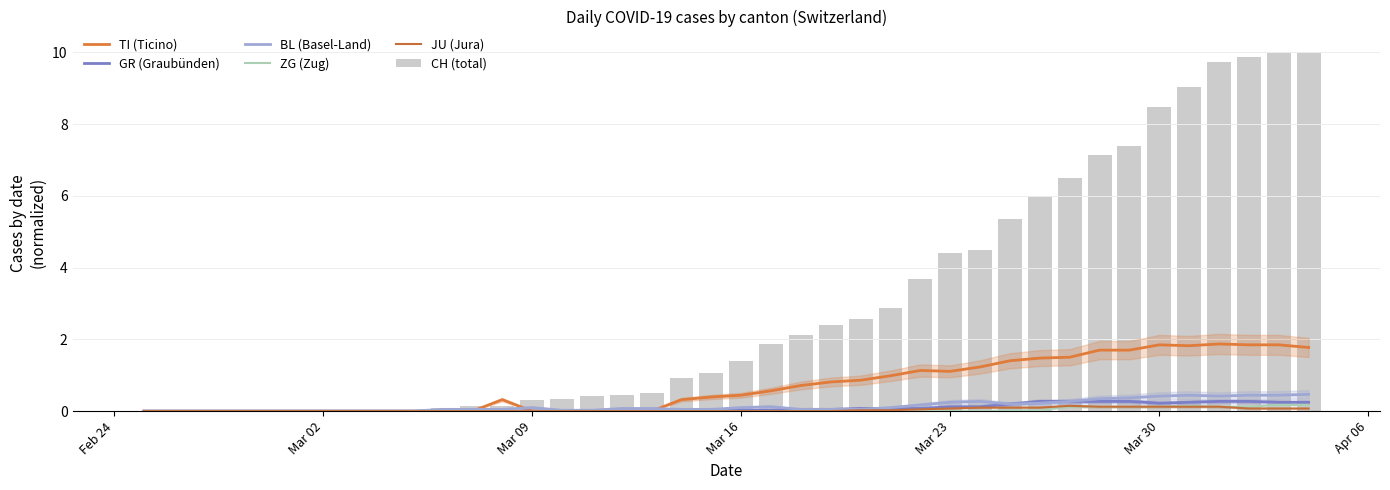

Which series has the largest range (max minus min)?

CH (total)